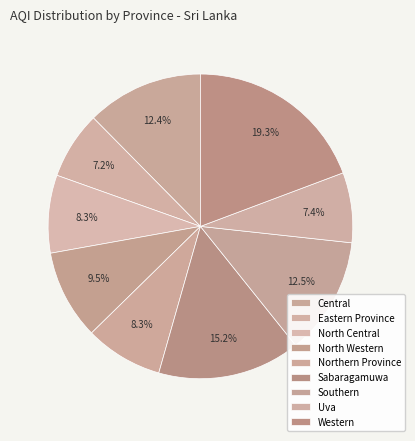

True or false: Sabaragamuwa accounts for 15% of the total.

True